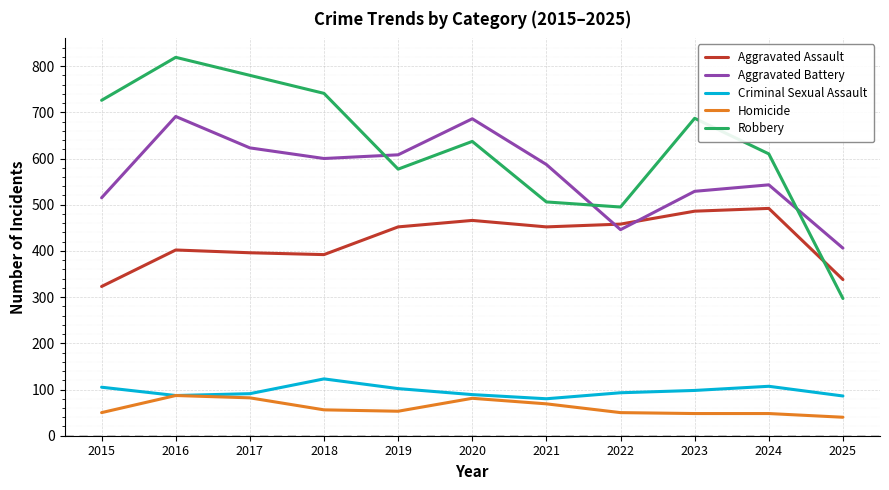

What are all the series names shown in the legend?

Aggravated Assault, Aggravated Battery, Criminal Sexual Assault, Homicide, Robbery